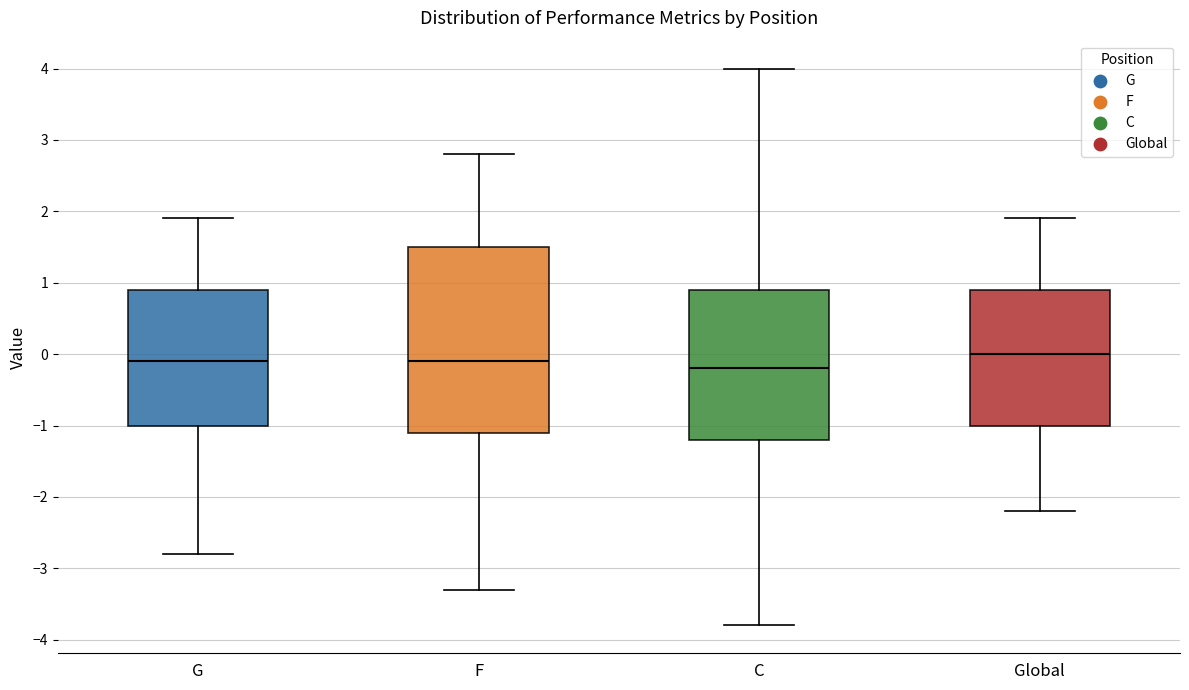

Reading left to right, transcribe this box plot: for each box, give where its median line is, the range the box spans, and where its two whiskers end, as read against the y-axis. The values are not printed on the chart, so give them approximately, as read against the axis.

G: median -0.1, box -1.0 to 0.9, whiskers -2.8 to 1.9
F: median -0.1, box -1.1 to 1.5, whiskers -3.3 to 2.8
C: median -0.2, box -1.2 to 0.9, whiskers -3.8 to 4.0
Global: median 0.0, box -1.0 to 0.9, whiskers -2.2 to 1.9